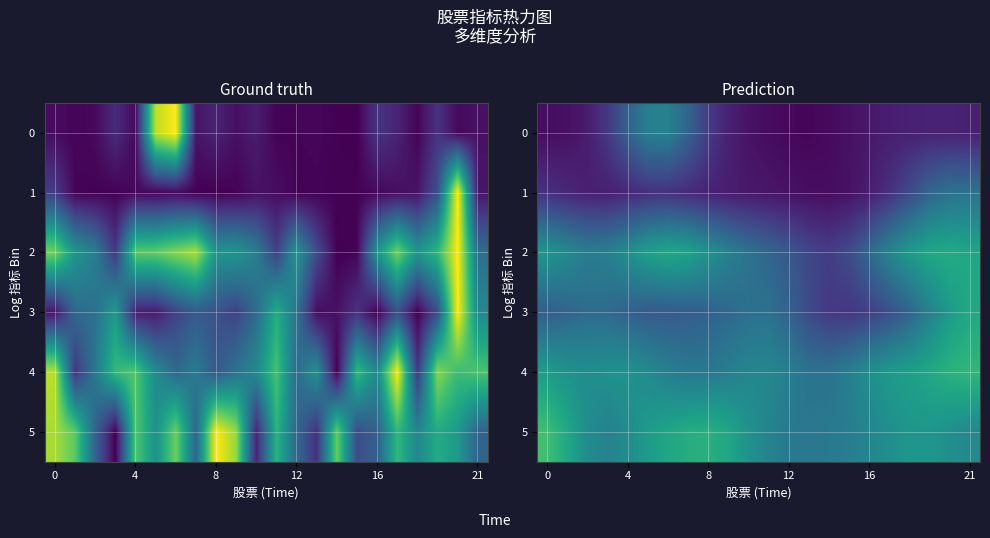

Which has a higher value, 8 or 18?

8